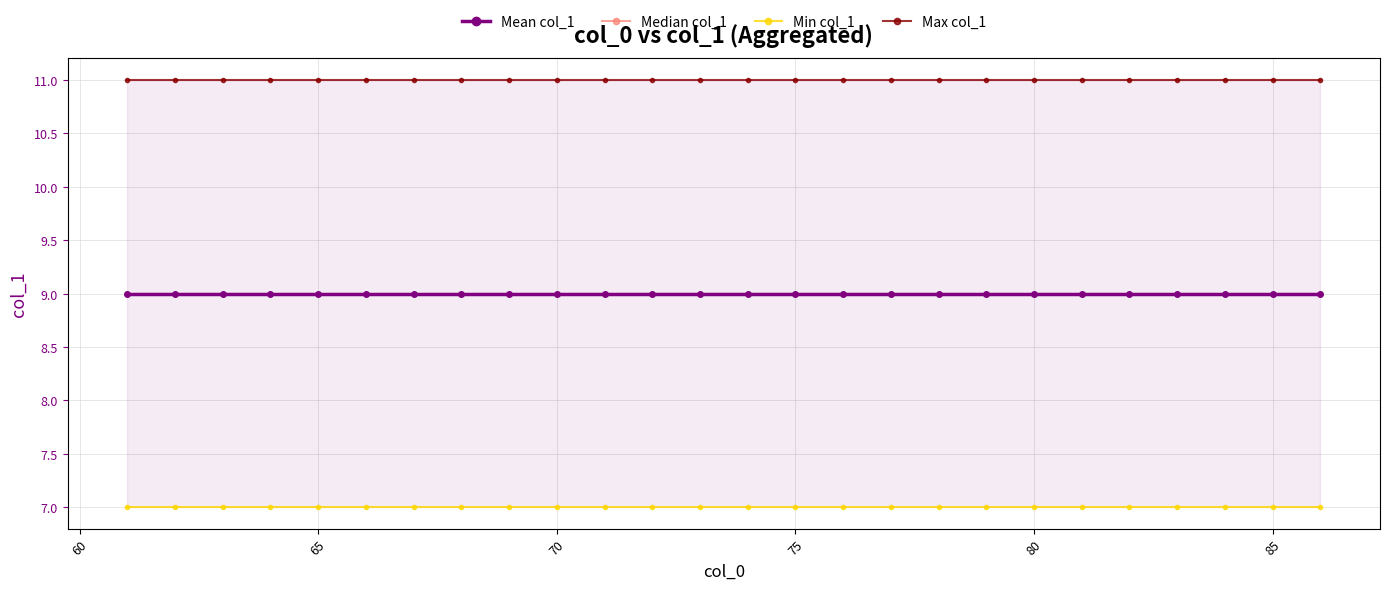

What is the minimum value for Median col_1?

9